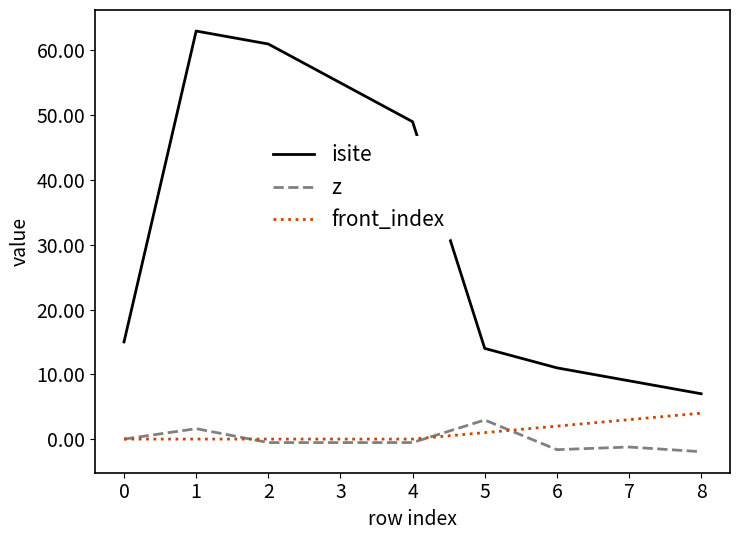

What is the sum of the z values at 6 and 1?

-0.0